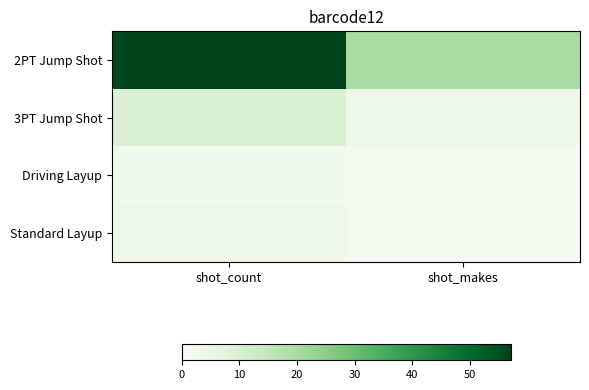

Reading left to right, extract all data points from this chart.

2PT Jump Shot: shot_count=57	shot_makes=20
3PT Jump Shot: shot_count=10	shot_makes=4
Driving Layup: shot_count=3	shot_makes=2
Standard Layup: shot_count=4	shot_makes=2